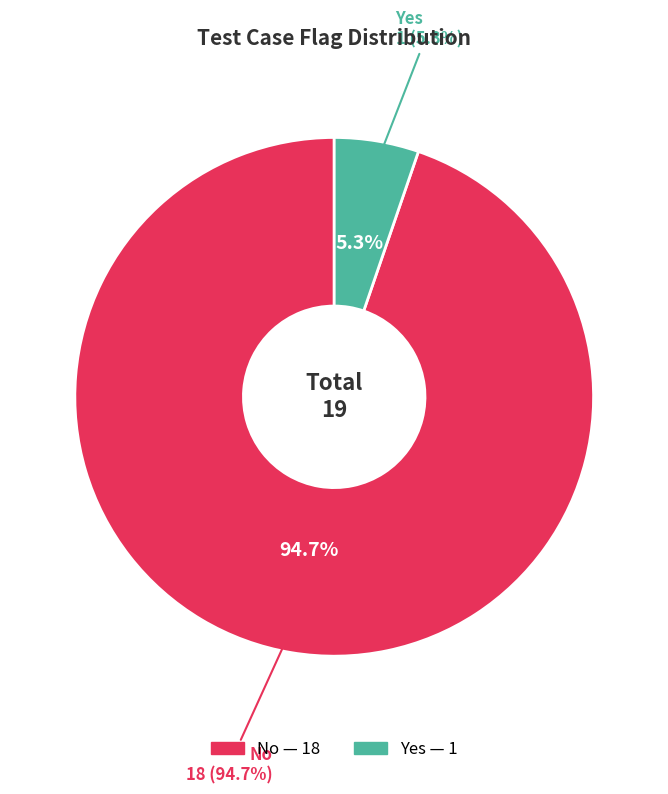

Count the number of slices in the pie.

2